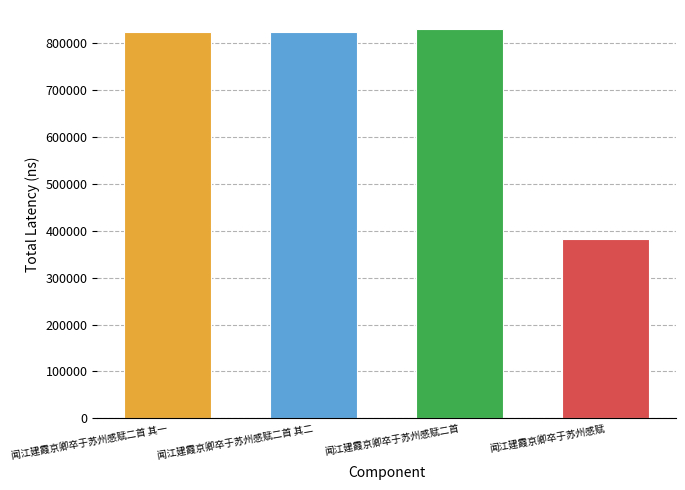

What is the label of the 1st bar from the left?

闻江建霞京卿卒于苏州感赋二首 其一